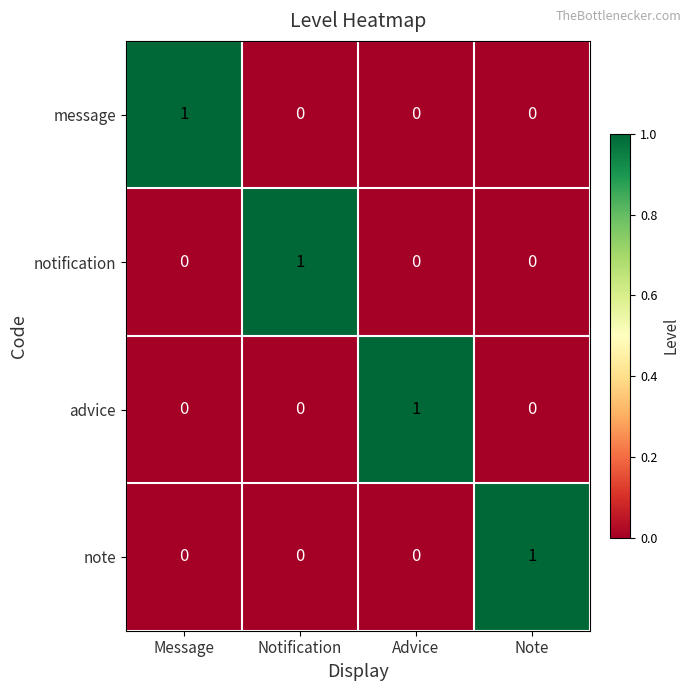

The value of message at Advice is -1. True or false?

False